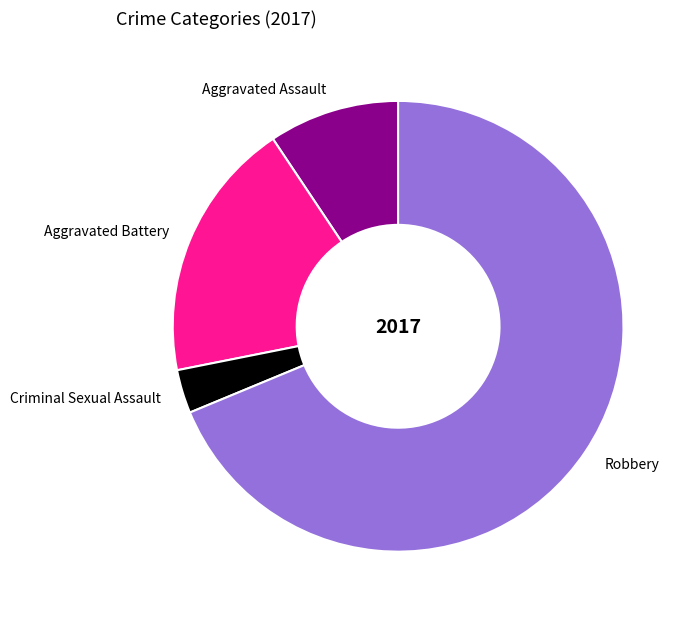

Which slice is the smallest?

Criminal Sexual Assault